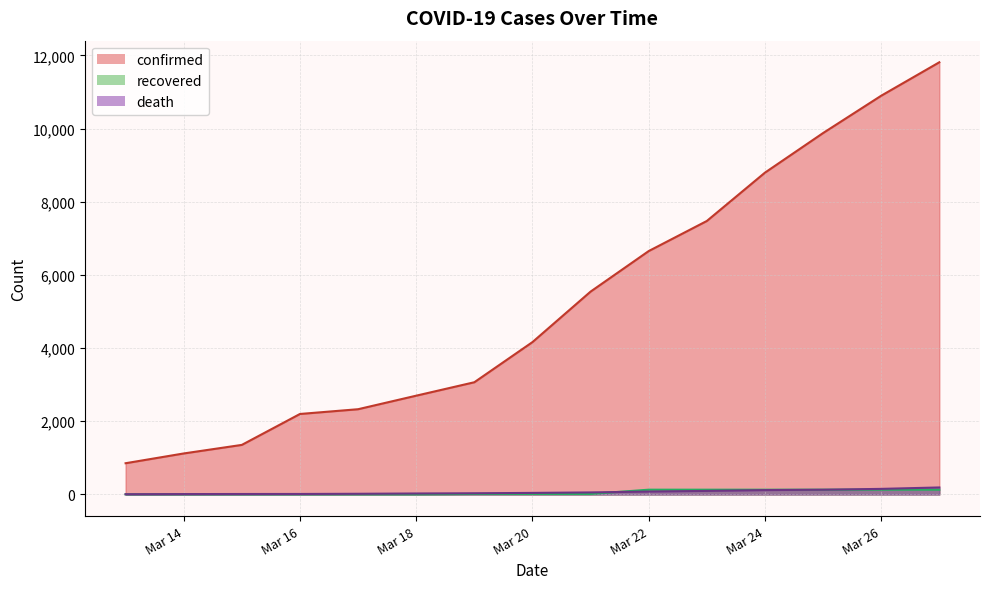

How many data points in death are above 43?

7